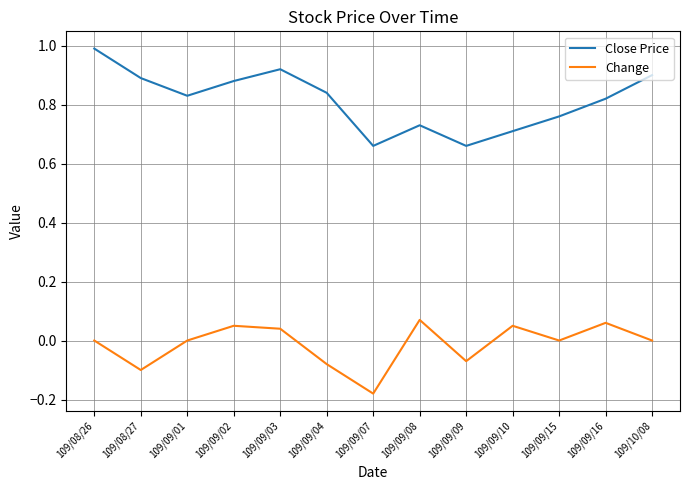

What position from the left is 109/09/03?

5